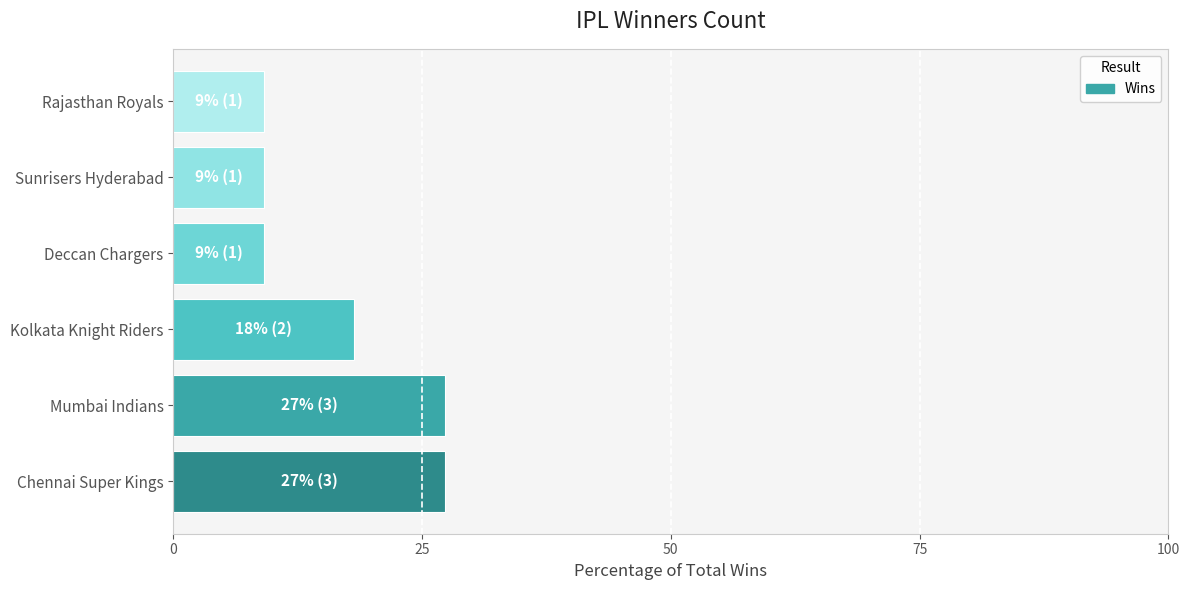

True or false: the data shows 9.1 at Rajasthan Royals.

True